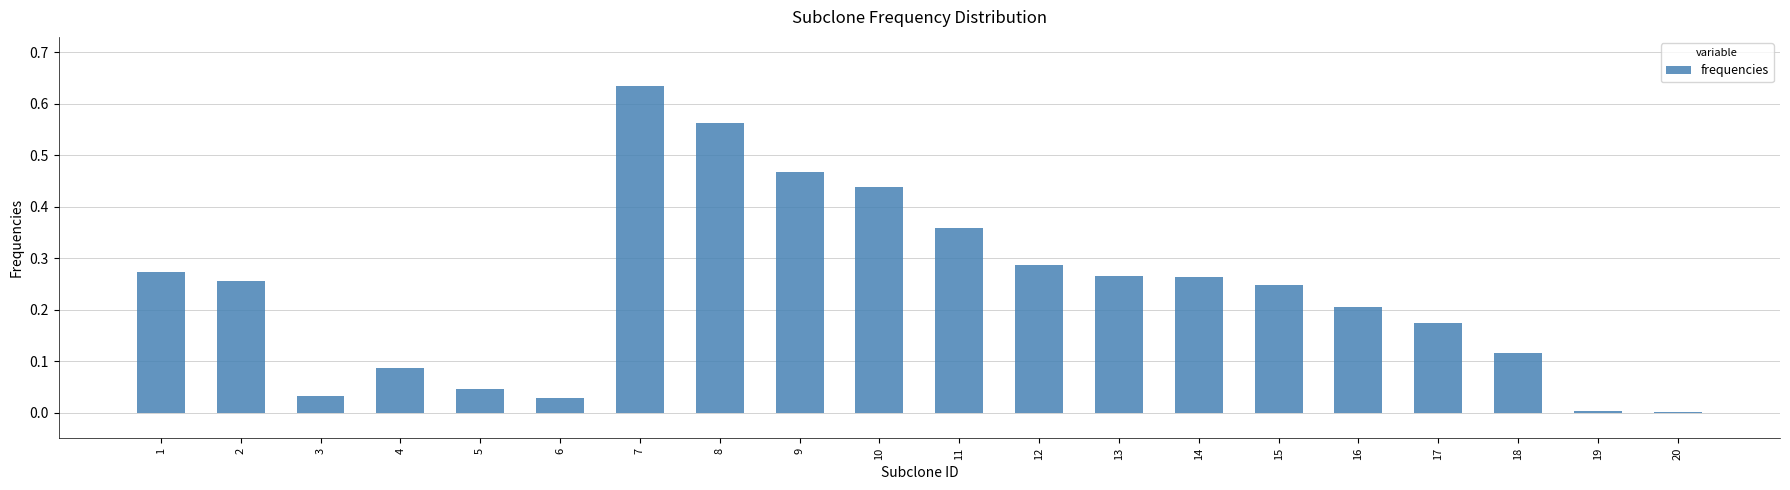

What is the sum of all values?

4.7